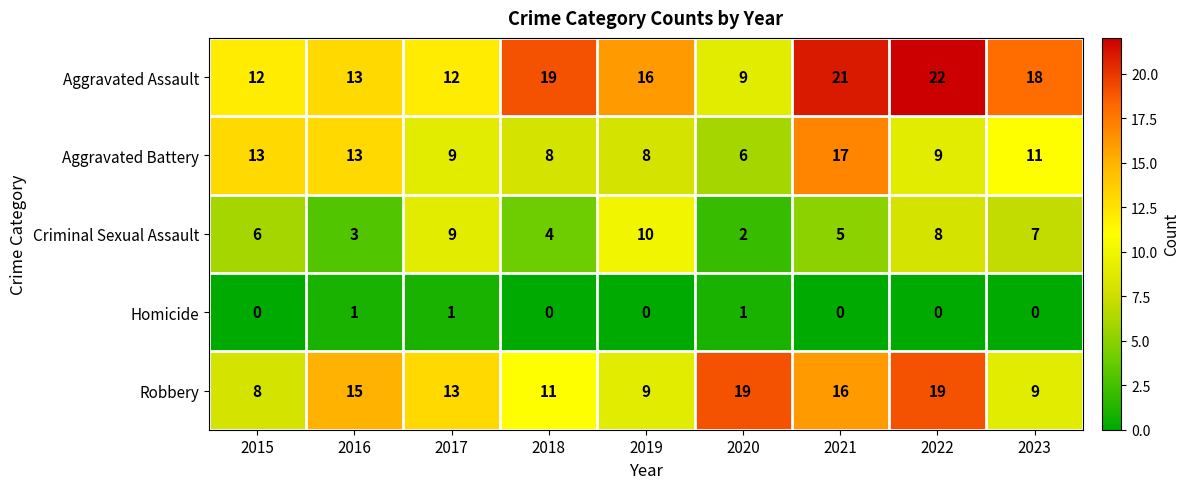

At which label is Robbery closest to 13?

2017